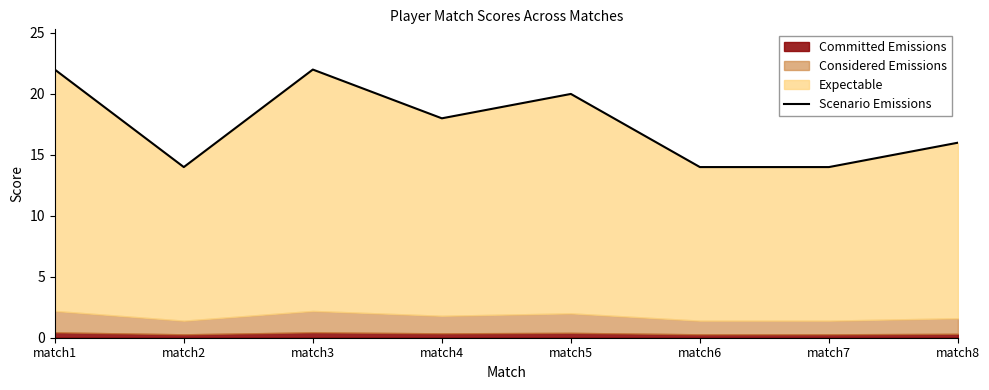

What is the difference between the values at match7 and match8?

2